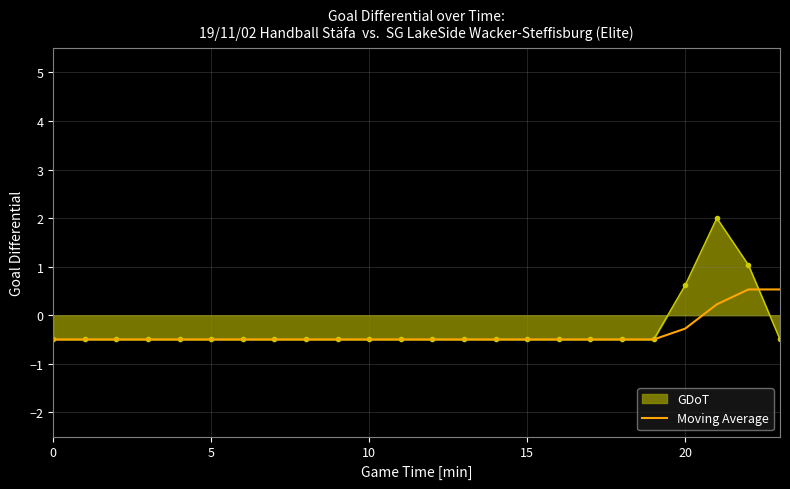

What is the lowest value of the GDoT series?

-0.5